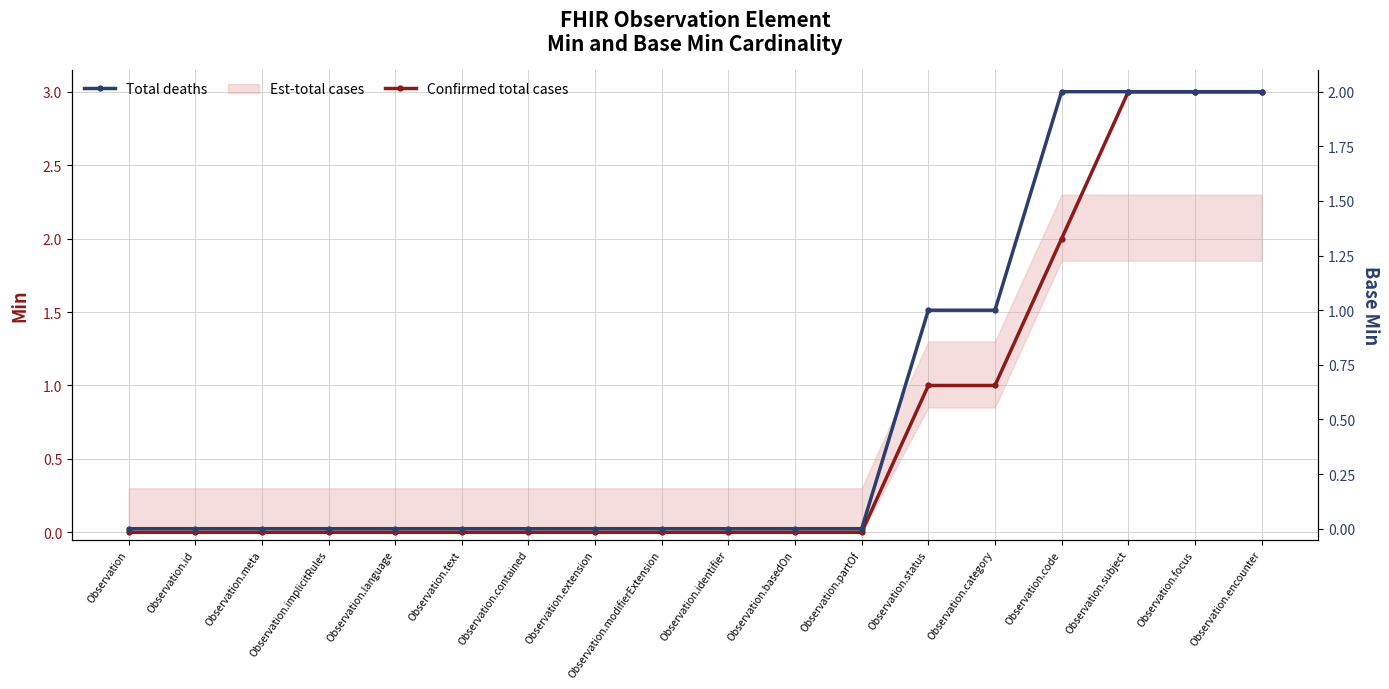

The value of Total deaths at Observation.subject is 3. True or false?

False